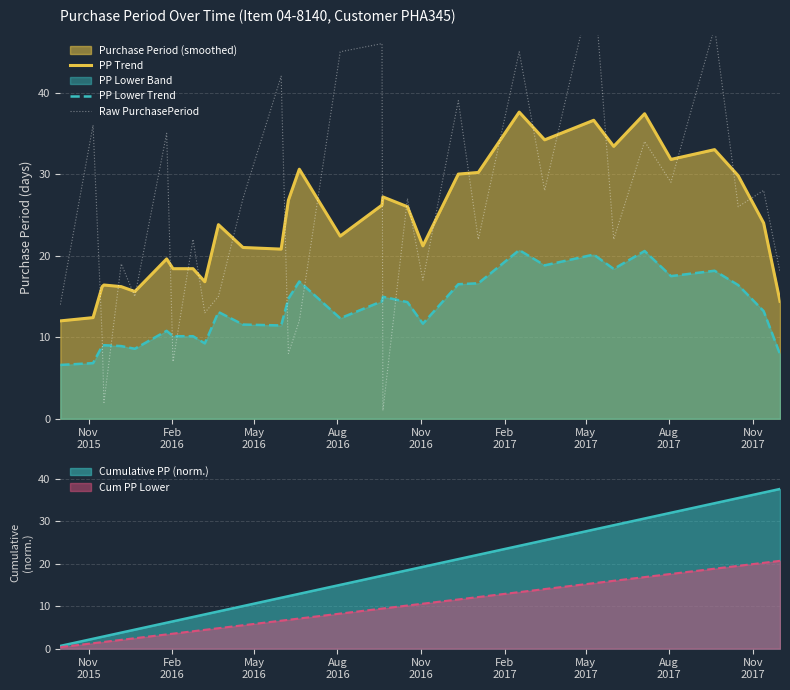

What is the highest value of the PP Trend series?

37.6